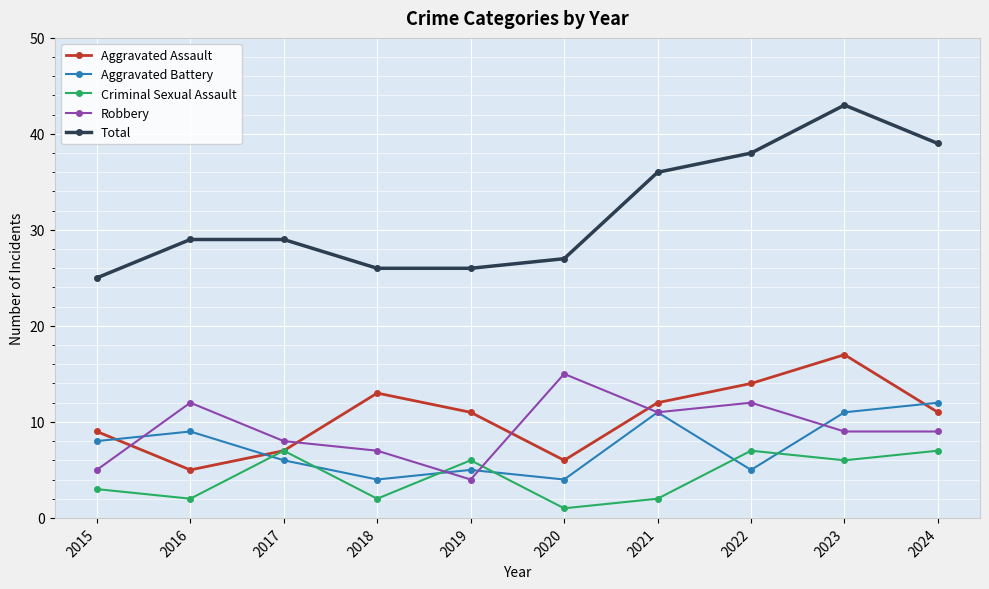

What is the value of the Aggravated Battery point at the 3rd from the left?

6